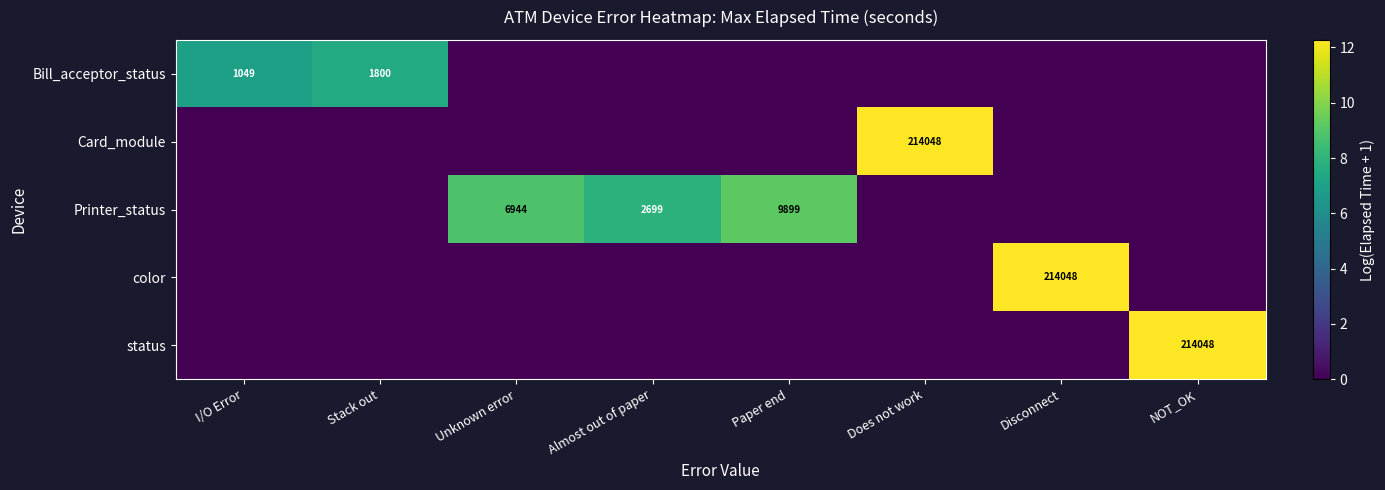

The status series shows 0.0 at Disconnect. True or false?

True